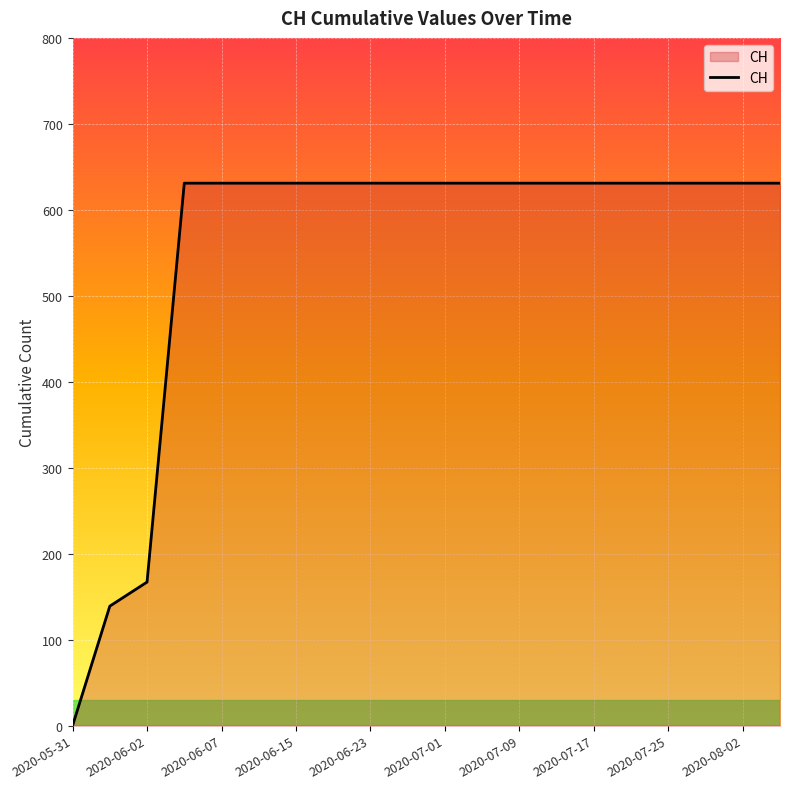

What is the difference between the maximum and minimum values?

631